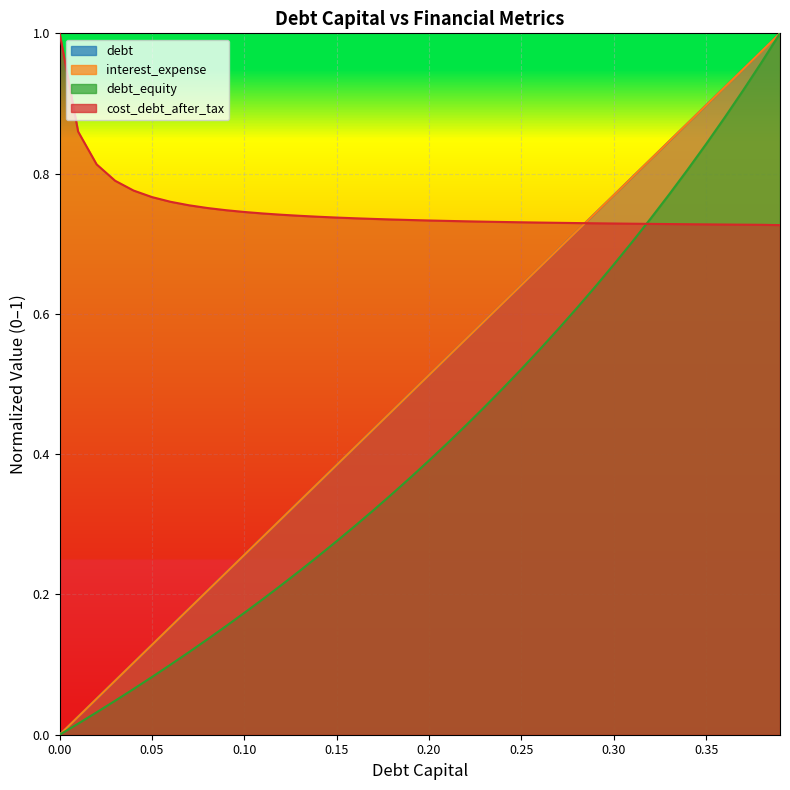

Reading left to right, extract all data points from this chart.

debt_capital: 0.0=0.0	0.01=0.0	0.02=0.1	0.03=0.1	0.04=0.1	0.05=0.1	0.06=0.2	0.07=0.2	0.08=0.2	0.09=0.2	0.1=0.3	0.11=0.3	0.12=0.3	0.13=0.3	0.14=0.4	0.15=0.4	0.16=0.4	0.17=0.4	0.18=0.5	0.19=0.5	0.2=0.5	0.21=0.5	0.22=0.6	0.23=0.6	0.24=0.6	0.25=0.6	0.26=0.7	0.27=0.7	0.28=0.7	0.29=0.7	0.3=0.8	0.31=0.8	0.32=0.8	0.33=0.8	0.34=0.9	0.35=0.9	0.36=0.9	0.37=0.9	0.38=1.0	0.39=1.0
debt: 0.0=0.0	0.01=0.0	0.02=0.1	0.03=0.1	0.04=0.1	0.05=0.1	0.06=0.2	0.07=0.2	0.08=0.2	0.09=0.2	0.1=0.3	0.11=0.3	0.12=0.3	0.13=0.3	0.14=0.4	0.15=0.4	0.16=0.4	0.17=0.4	0.18=0.5	0.19=0.5	0.2=0.5	0.21=0.5	0.22=0.6	0.23=0.6	0.24=0.6	0.25=0.6	0.26=0.7	0.27=0.7	0.28=0.7	0.29=0.7	0.3=0.8	0.31=0.8	0.32=0.8	0.33=0.8	0.34=0.9	0.35=0.9	0.36=0.9	0.37=0.9	0.38=1.0	0.39=1.0
interest_expense: 0.0=0.0	0.01=0.0	0.02=0.0	0.03=0.0	0.04=0.1	0.05=0.1	0.06=0.1	0.07=0.1	0.08=0.1	0.09=0.2	0.1=0.2	0.11=0.2	0.12=0.2	0.13=0.2	0.14=0.3	0.15=0.3	0.16=0.3	0.17=0.3	0.18=0.3	0.19=0.4	0.2=0.4	0.21=0.4	0.22=0.4	0.23=0.5	0.24=0.5	0.25=0.5	0.26=0.5	0.27=0.6	0.28=0.6	0.29=0.6	0.3=0.7	0.31=0.7	0.32=0.7	0.33=0.8	0.34=0.8	0.35=0.8	0.36=0.9	0.37=0.9	0.38=1.0	0.39=1.0
cost_debt_after_tax: 0.0=1.0	0.01=0.9	0.02=0.8	0.03=0.8	0.04=0.8	0.05=0.8	0.06=0.8	0.07=0.8	0.08=0.8	0.09=0.7	0.1=0.7	0.11=0.7	0.12=0.7	0.13=0.7	0.14=0.7	0.15=0.7	0.16=0.7	0.17=0.7	0.18=0.7	0.19=0.7	0.2=0.7	0.21=0.7	0.22=0.7	0.23=0.7	0.24=0.7	0.25=0.7	0.26=0.7	0.27=0.7	0.28=0.7	0.29=0.7	0.3=0.7	0.31=0.7	0.32=0.7	0.33=0.7	0.34=0.7	0.35=0.7	0.36=0.7	0.37=0.7	0.38=0.7	0.39=0.7